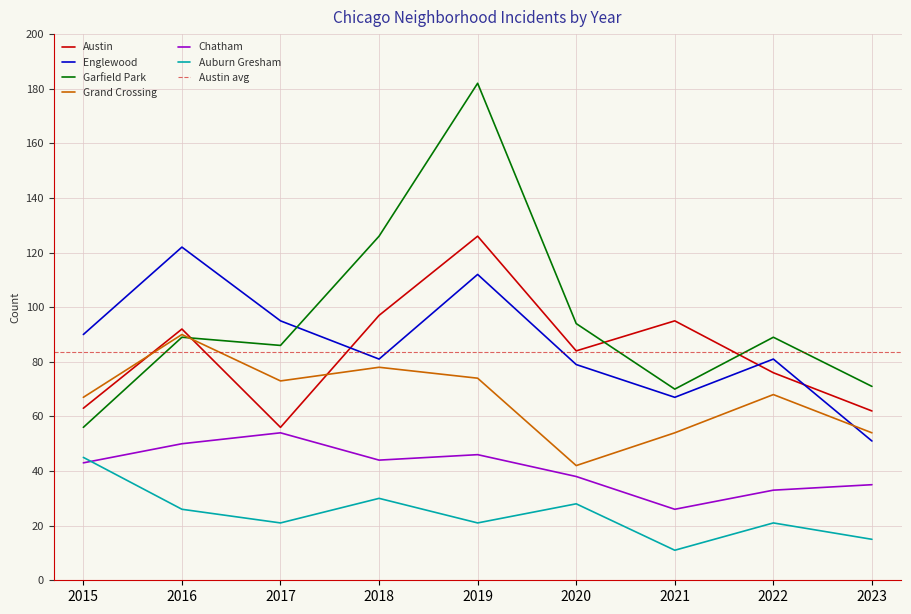

The value of Chatham at 2018 is 44. True or false?

True